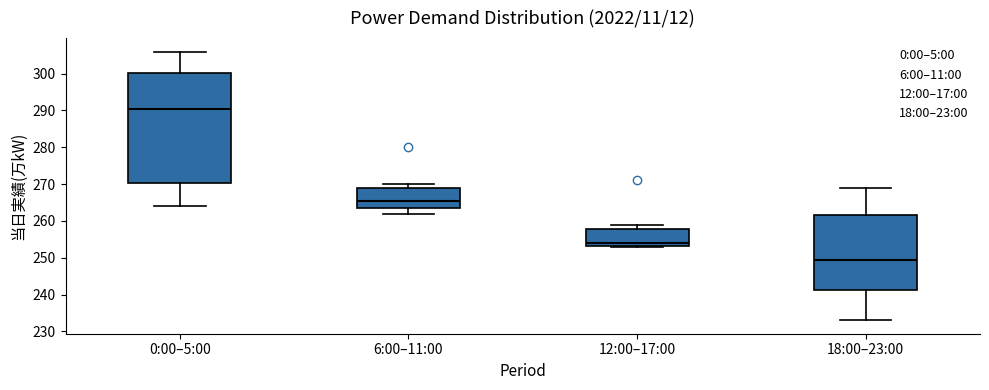

Which box's median line is the lowest?

18:00–23:00